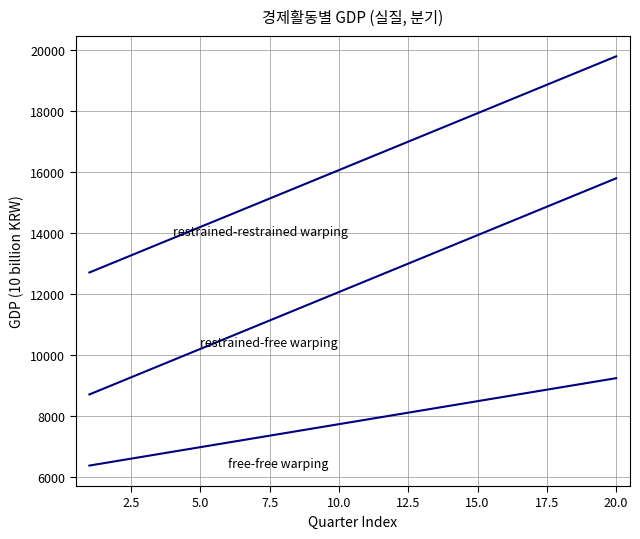

Does the chart have visible grid lines?

Yes